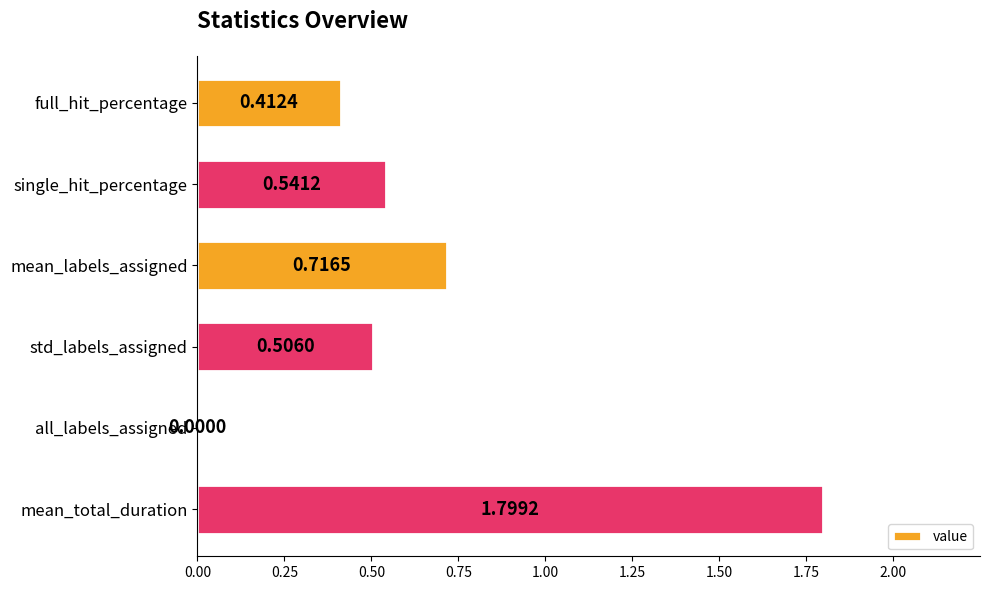

What is the change in value from full_hit_percentage to all_labels_assigned?

-0.4